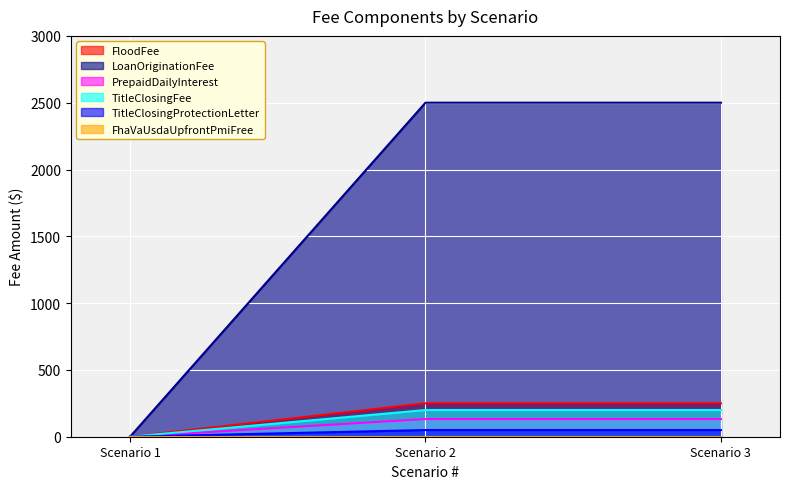

Which series has the largest total across all categories?

LoanOriginationFee